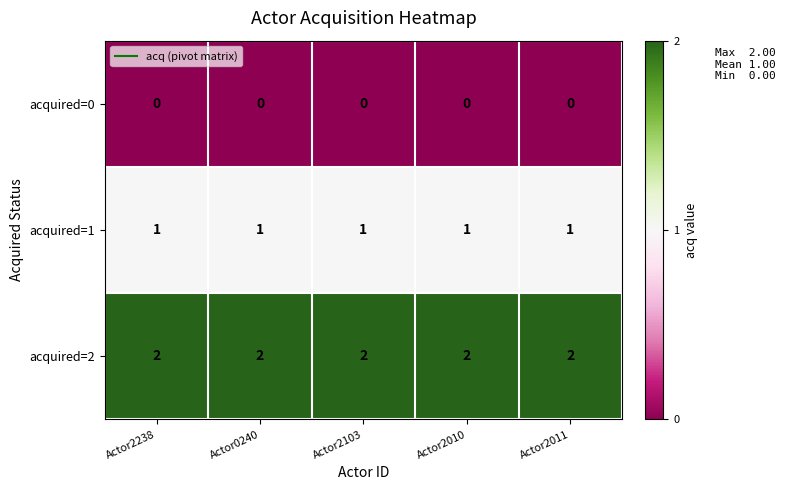

What is the total value across all series at Actor2011?

3